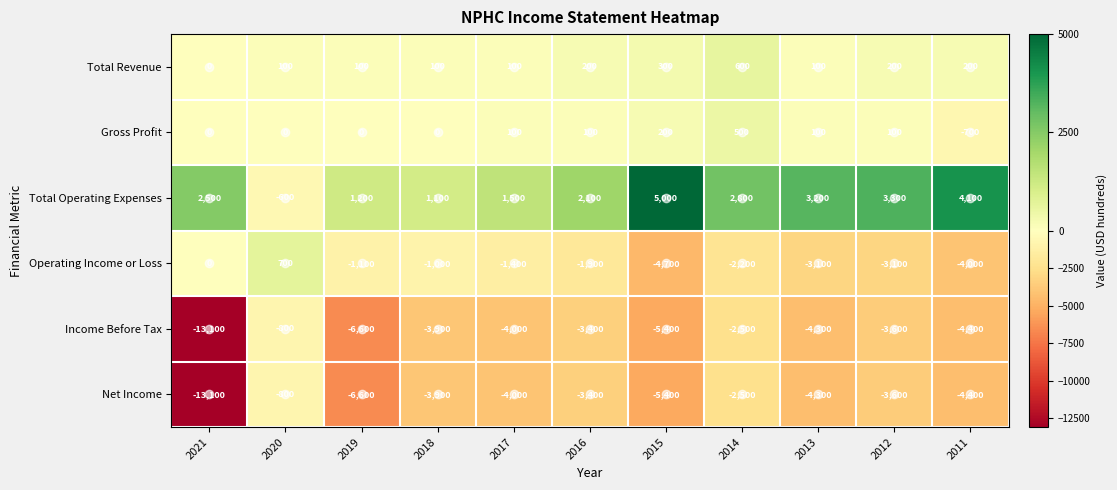

Which category has the highest value in the Gross Profit series?

2014